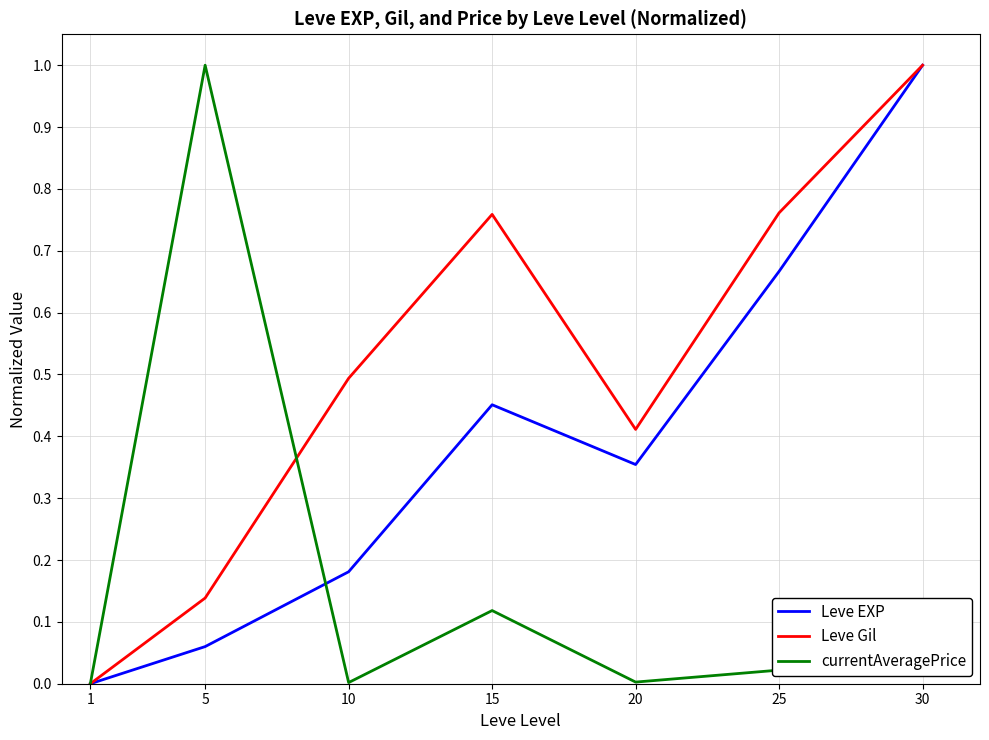

At which category is the sum across all series the highest?

30